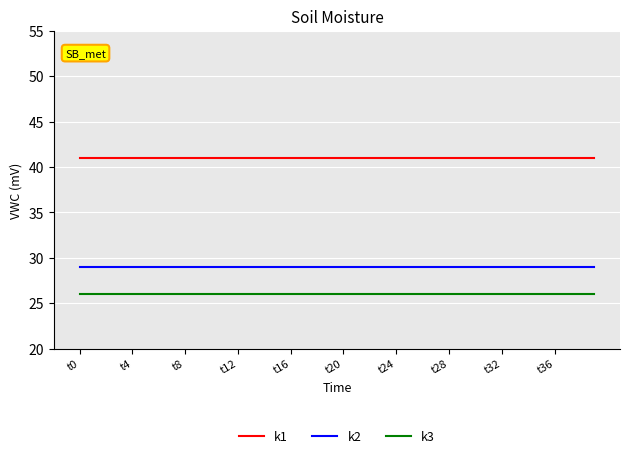

Reading left to right, what are all the values shown in this chart?

k1: 41	41	41	41	41	41	41	41	41	41	41	41	41	41	41	41	41	41	41	41	41	41	41	41	41	41	41	41	41	41	41	41	41	41	41	41	41	41	41	41
k2: 29	29	29	29	29	29	29	29	29	29	29	29	29	29	29	29	29	29	29	29	29	29	29	29	29	29	29	29	29	29	29	29	29	29	29	29	29	29	29	29
k3: 26	26	26	26	26	26	26	26	26	26	26	26	26	26	26	26	26	26	26	26	26	26	26	26	26	26	26	26	26	26	26	26	26	26	26	26	26	26	26	26